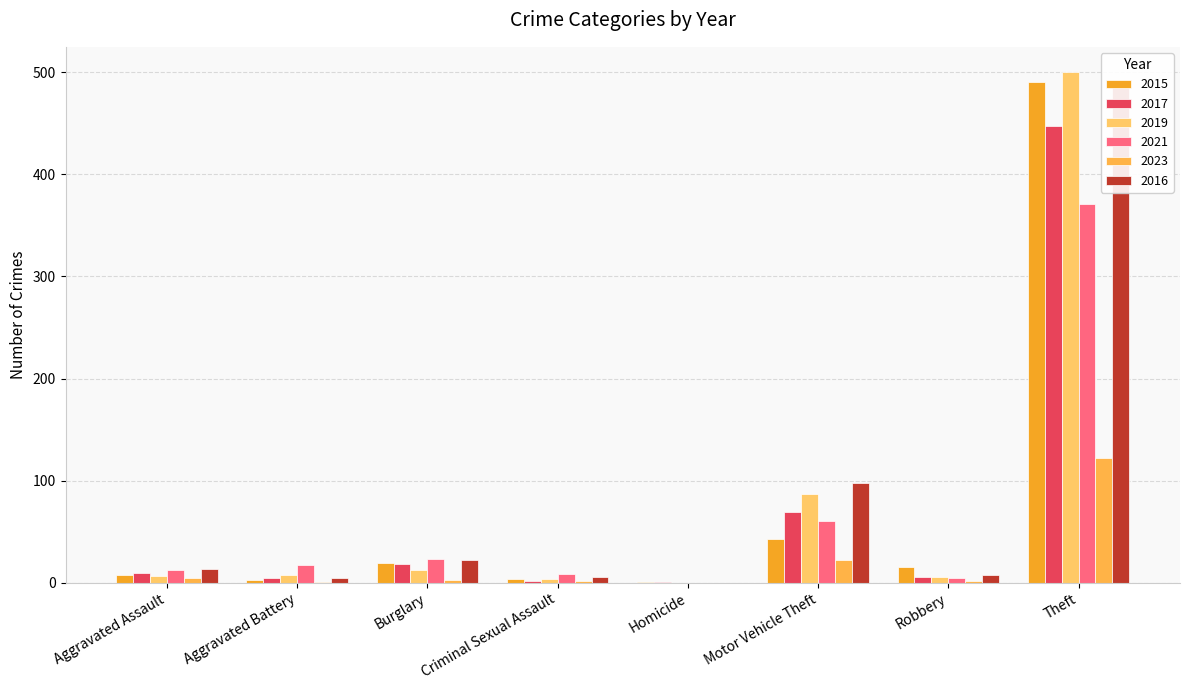

Rank the categories by 2016 value from highest to lowest.

Theft, Motor Vehicle Theft, Burglary, Aggravated Assault, Robbery, Criminal Sexual Assault, Aggravated Battery, Homicide